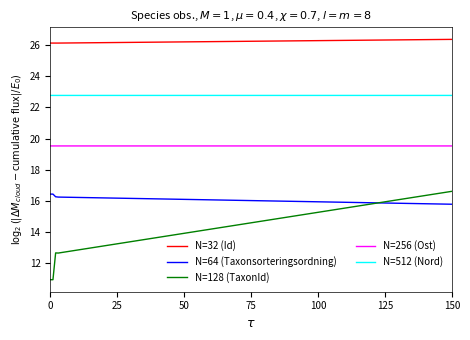

Which series has the widest spread of values?

N=128 (TaxonId)